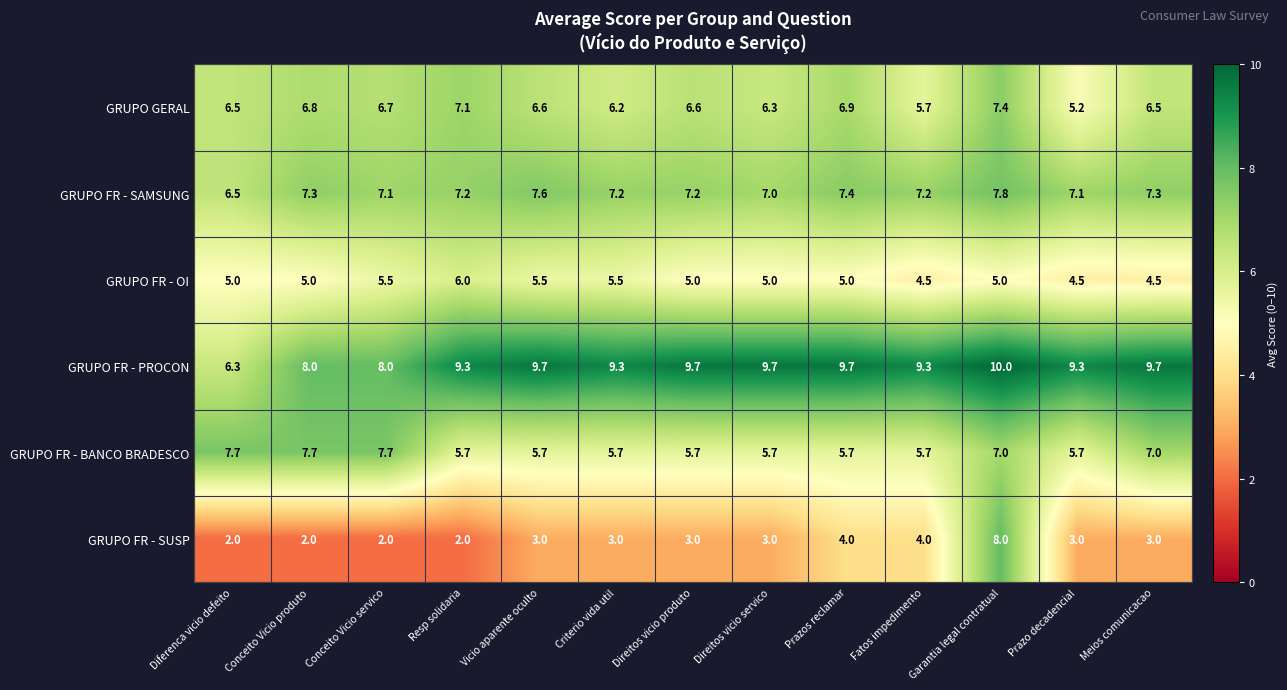

True or false: GRUPO FR - PROCON has a value of 9.3 at Criterio vida util.

True